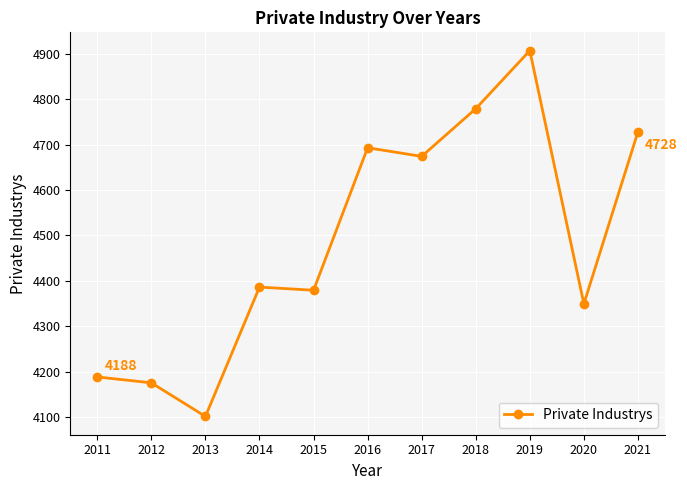

Does the chart display data point markers on the line(s)?

Yes